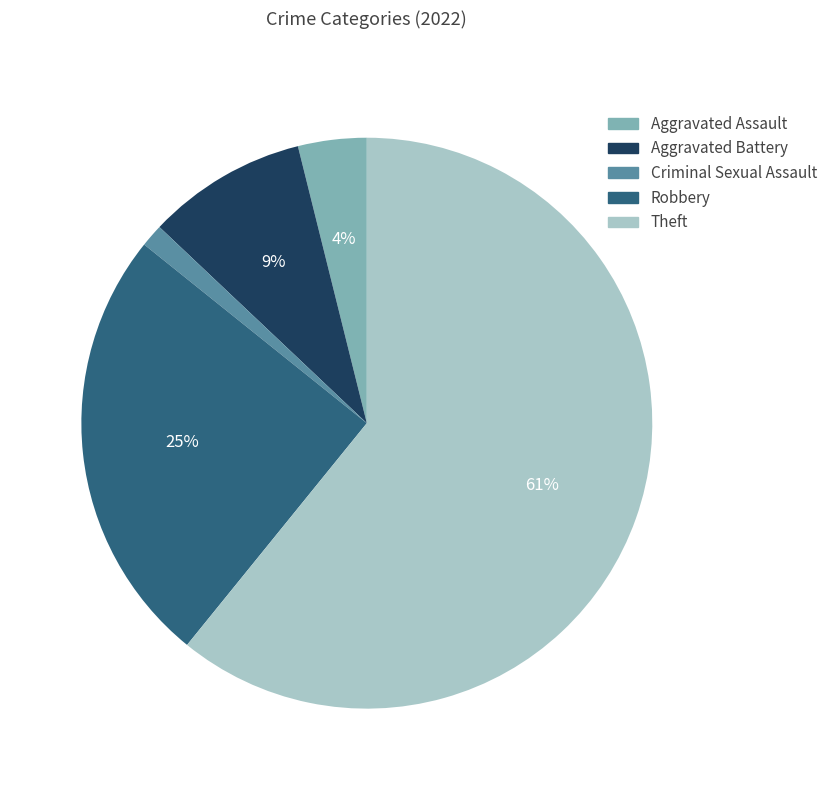

How many segments does this pie chart have?

5